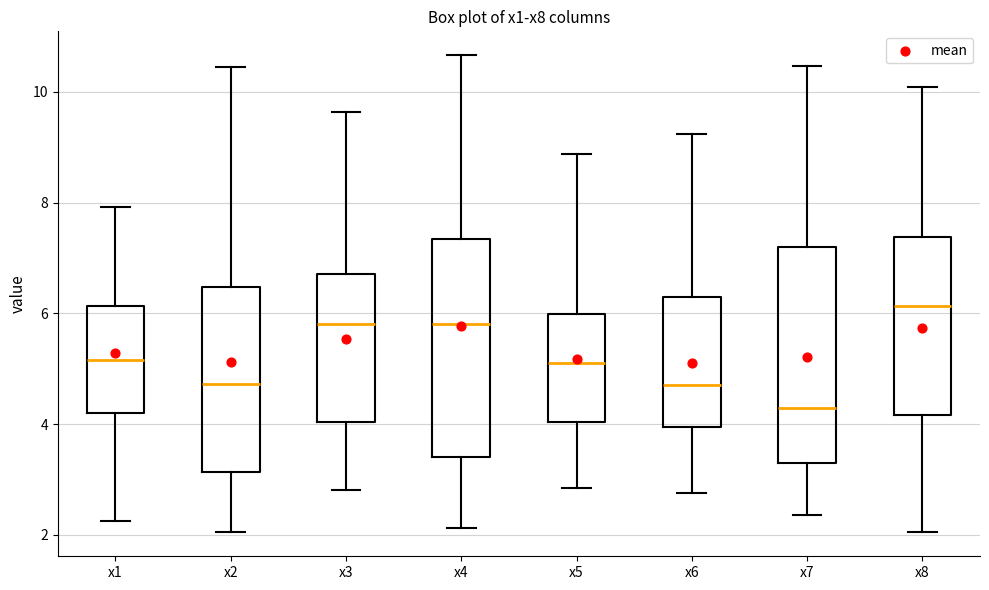

Where does the median line of the box for x3 sit on the y-axis? The values are not printed on the chart, so give them approximately, as read against the axis.

5.8